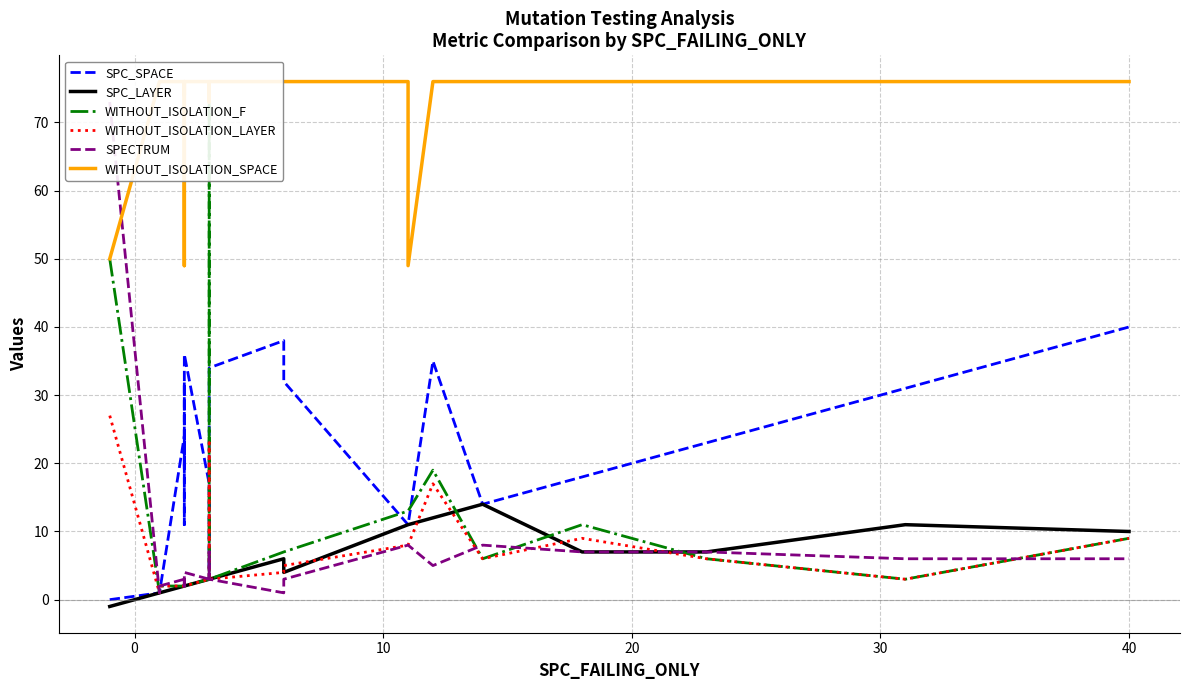

How many times do SPC_SPACE and WITHOUT_ISOLATION_F cross each other?

5